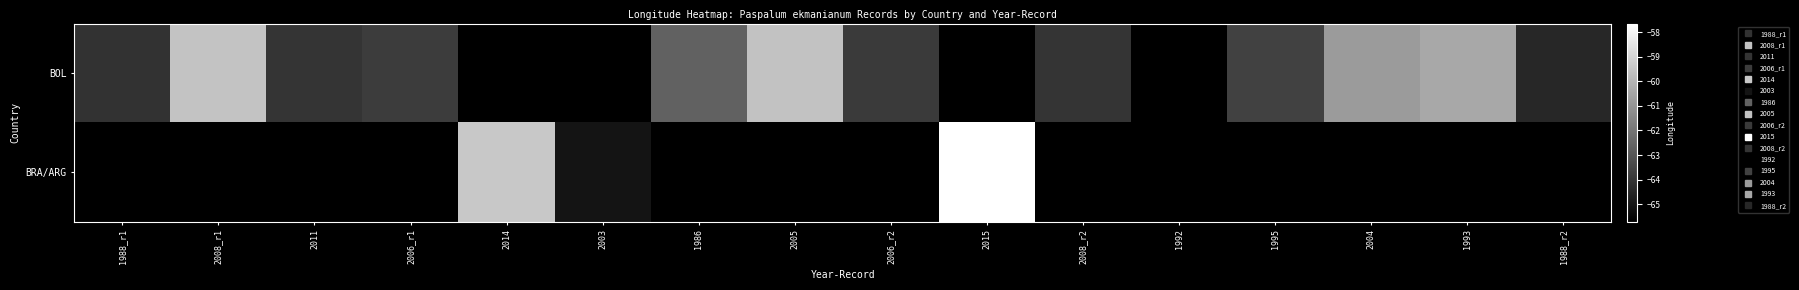

List the series in order of their peak value, highest first.

BOL, BRA/ARG